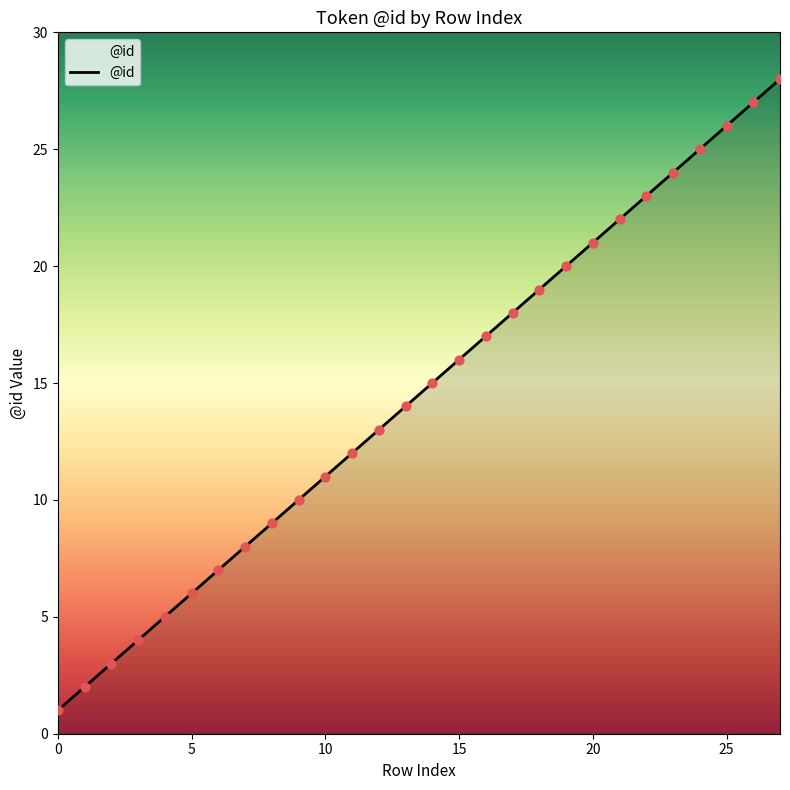

What is the difference between the maximum and minimum values?

27